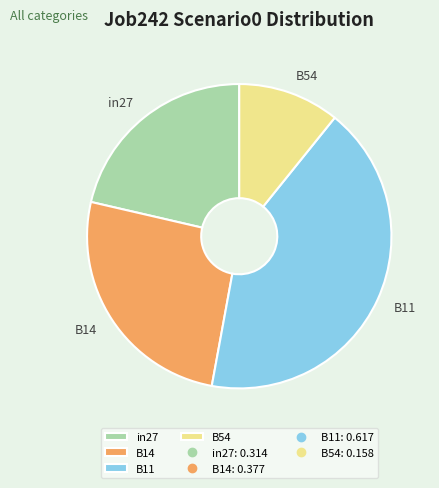

The B11 slice represents 35% of the pie. True or false?

False